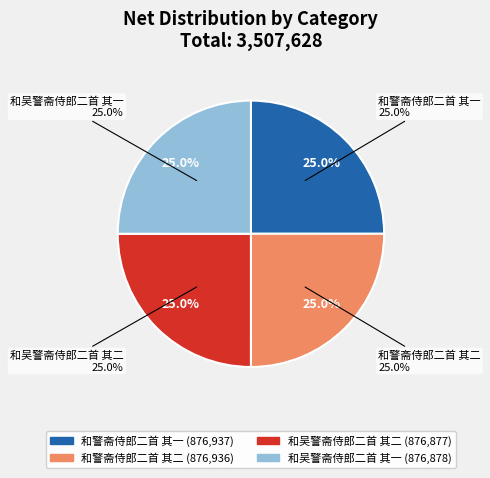

Which has a higher value, 和警斋侍郎二首 其一 or 和吴警斋侍郎二首 其一?

和警斋侍郎二首 其一